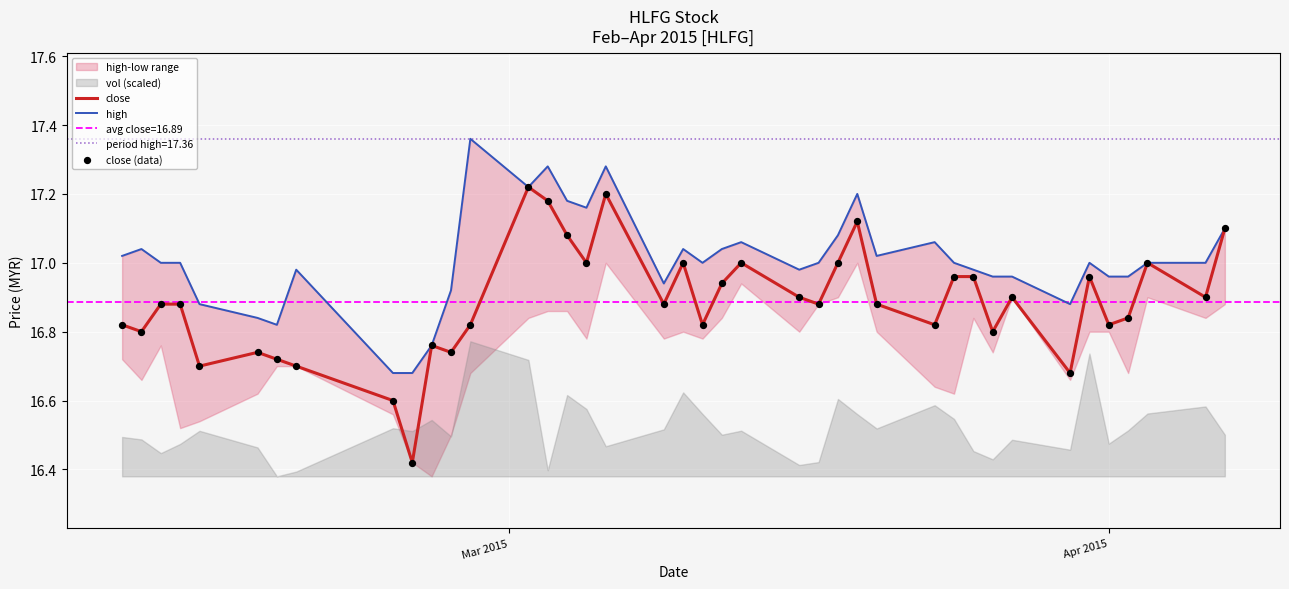

Is the value of close (data) at 19 greater than the value of close at 9?

Yes